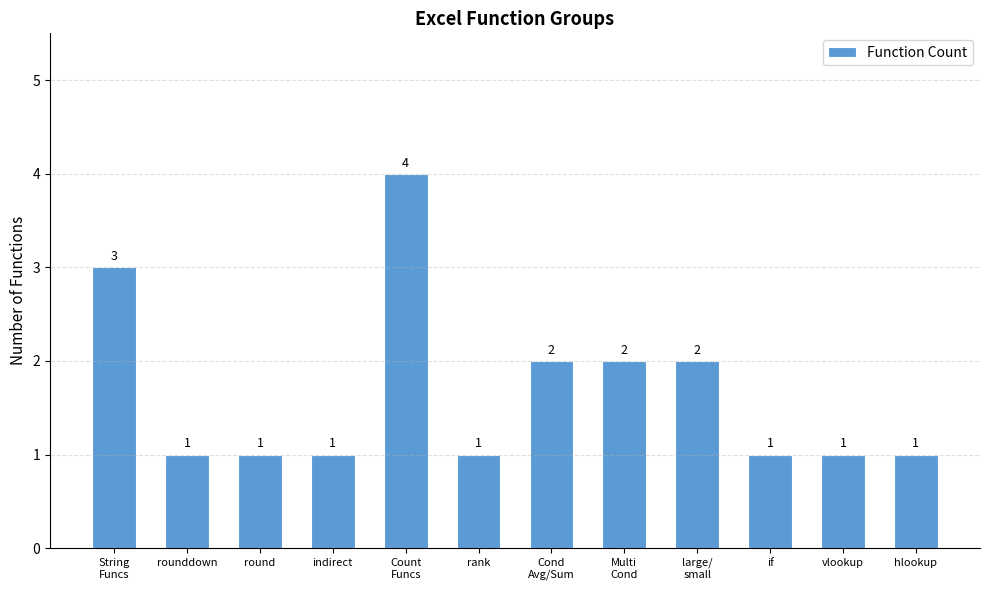

Reading right to left, extract all data points from this chart.

hlookup=1	vlookup=1	if=1	large/
small=2	Multi
Cond=2	Cond
Avg/Sum=2	rank=1	Count
Funcs=4	indirect=1	round=1	rounddown=1	String
Funcs=3